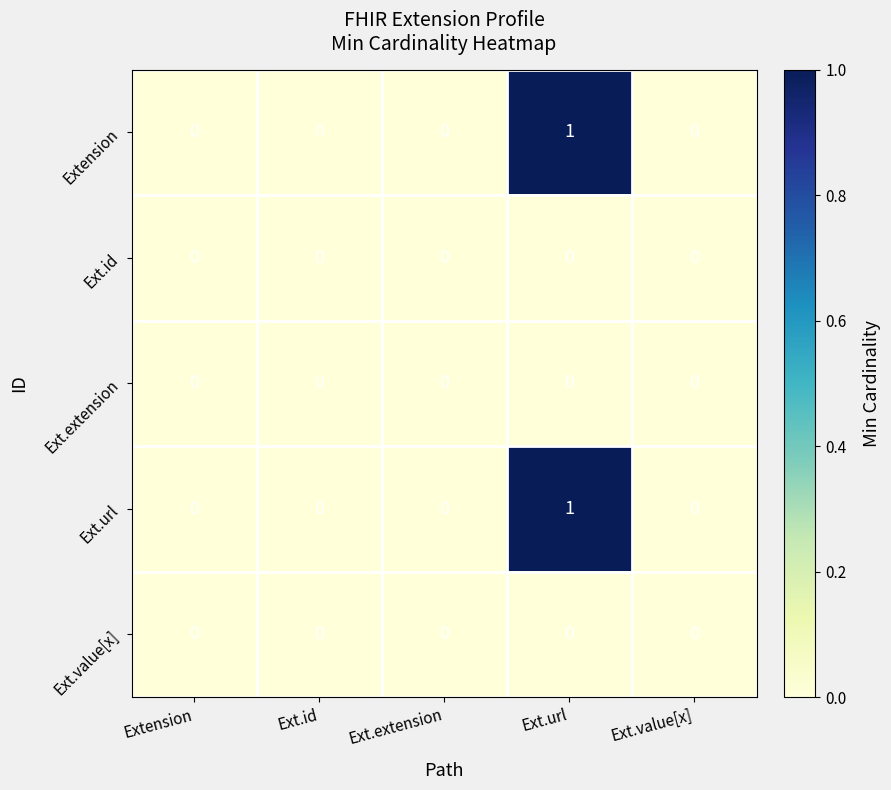

How many data points does each series have?

5